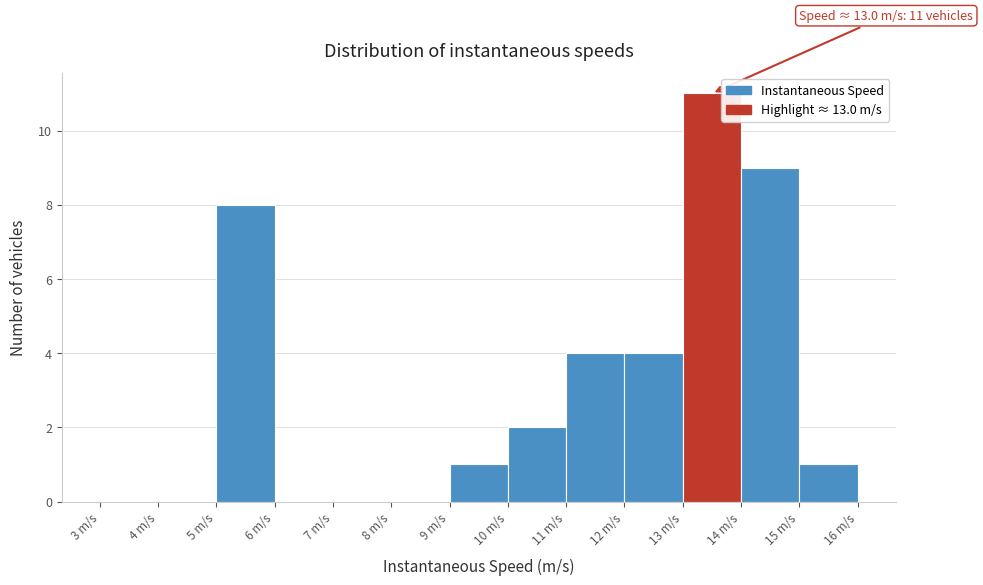

Which range on the x-axis has the tallest bar?

13 to 14